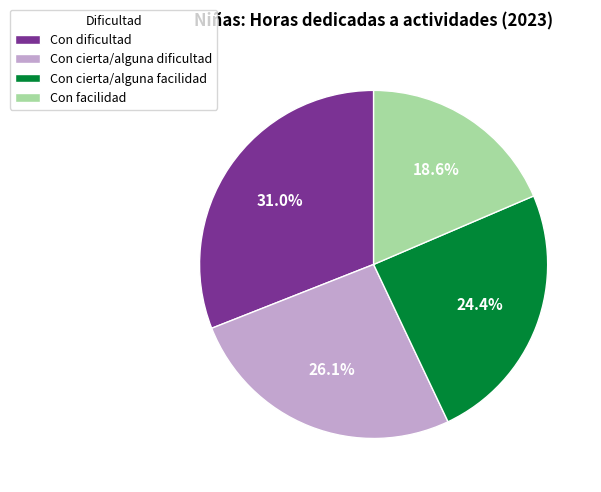

What percentage is the Con facilidad slice, to the nearest percent?

19%